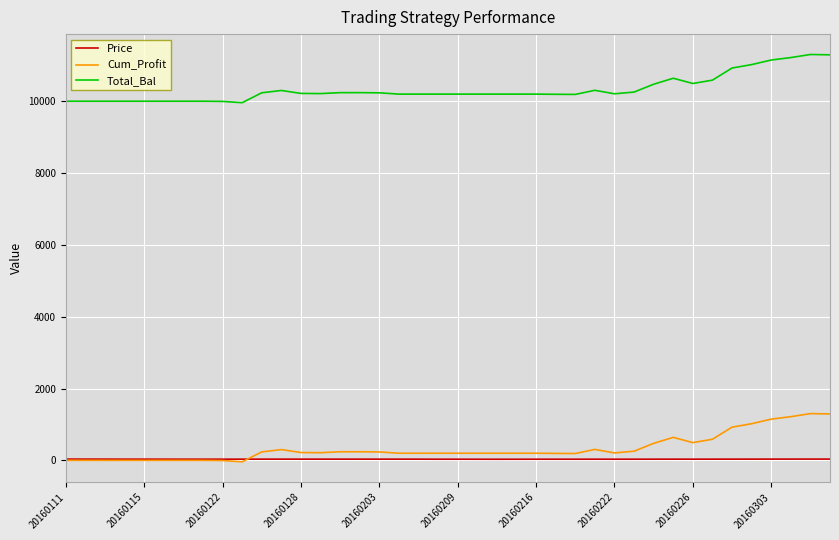

Which series has the largest total across all categories?

Total_Bal